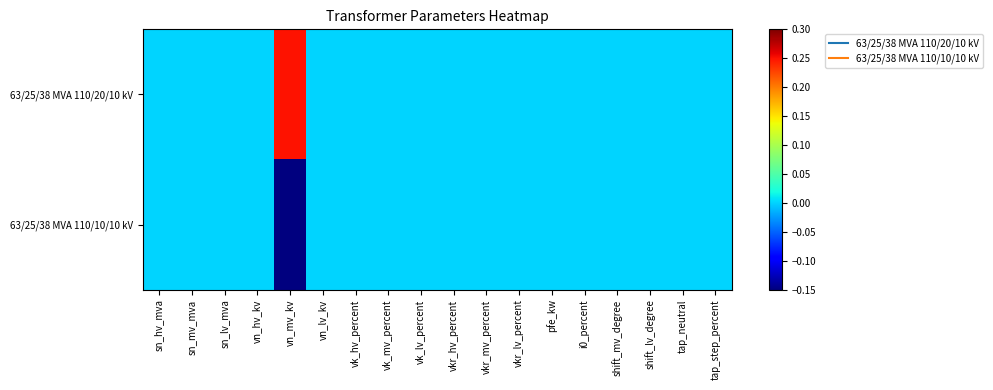

Rank the series by their maximum value, from lowest to highest.

63/25/38 MVA 110/10/10 kV, 63/25/38 MVA 110/20/10 kV